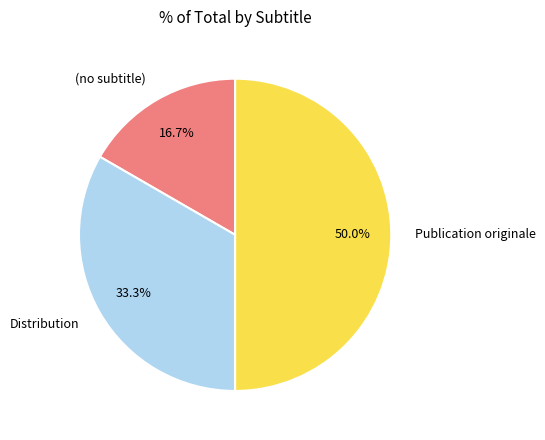

How many slices are in this pie chart?

3